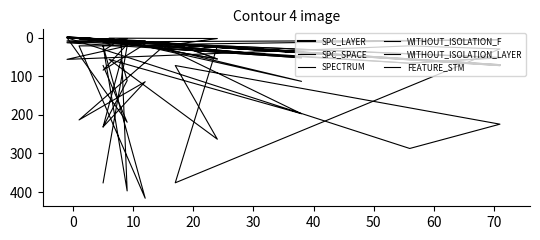

Where is FEATURE_STM nearest to the value 213?

10